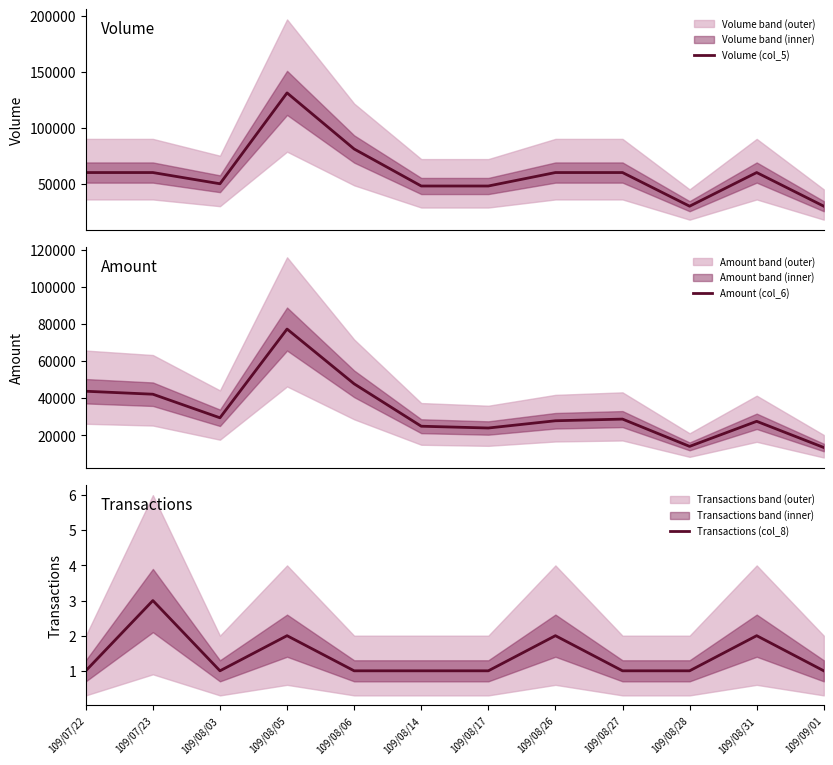

What is the difference between the Volume (col_5) values at 109/08/17 and 109/08/03?

2000